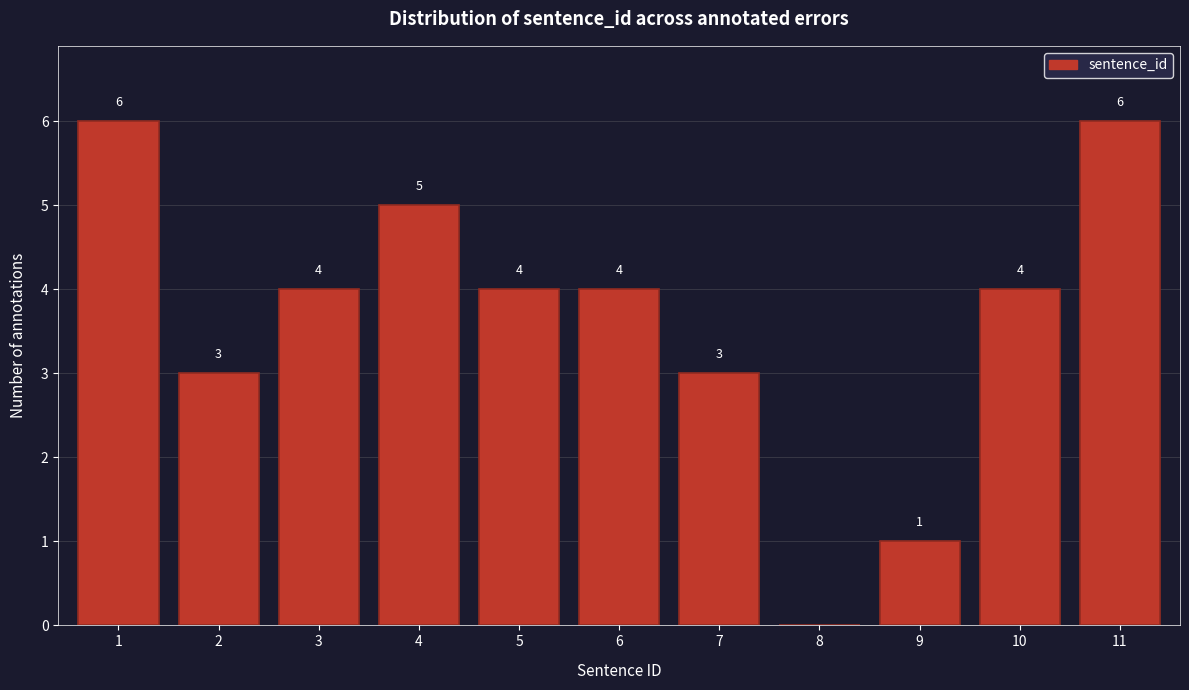

Reading left to right, transcribe all the data shown in this chart.

1=6	2=3	3=4	4=5	5=4	6=4	7=3	8=0	9=1	10=4	11=6